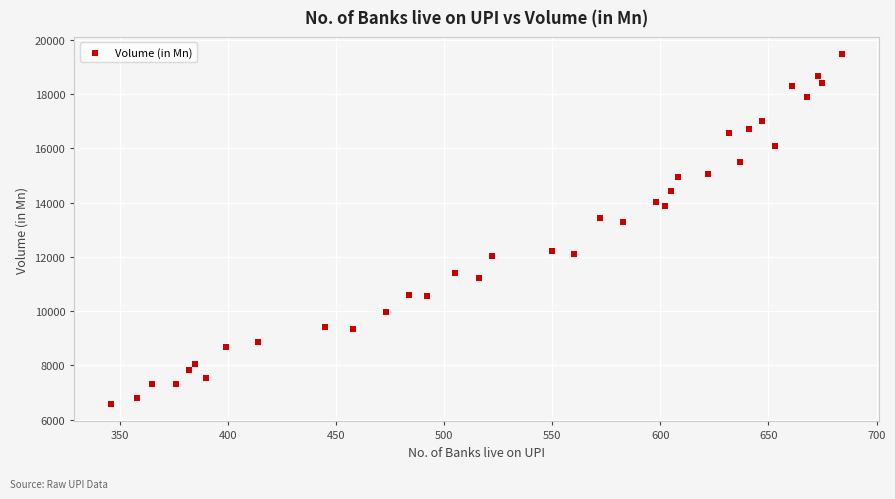

What is the range of Y values (max minus min)?

12888.3